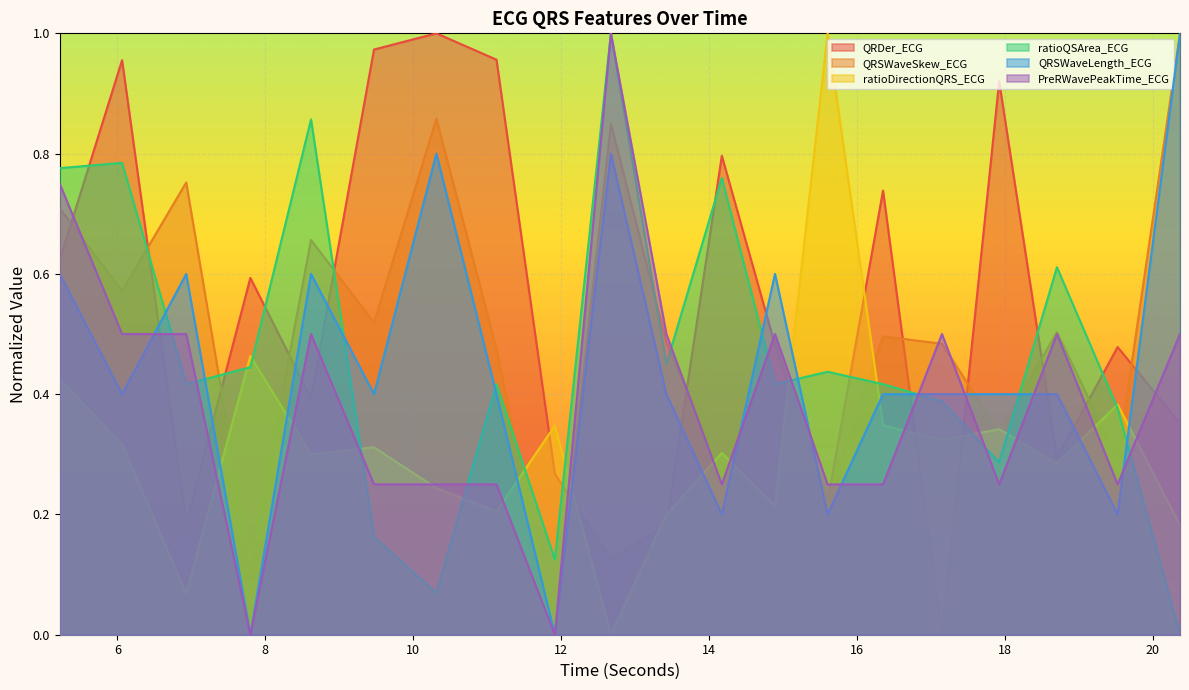

True or false: ratioDirectionQRS_ECG and QRSWaveSkew_ECG intersect in this chart.

True